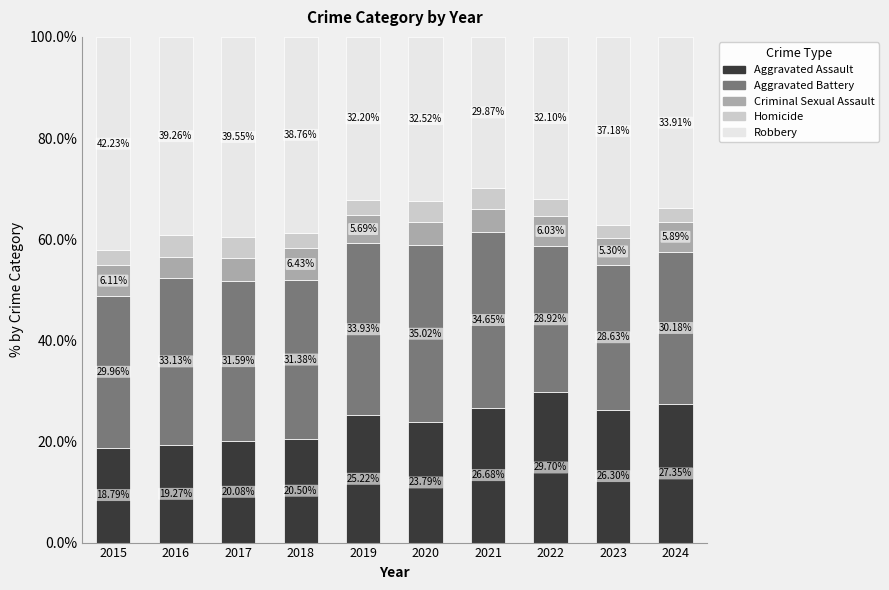

What is the difference between the maximum and minimum values in the Aggravated Assault series?

10.9